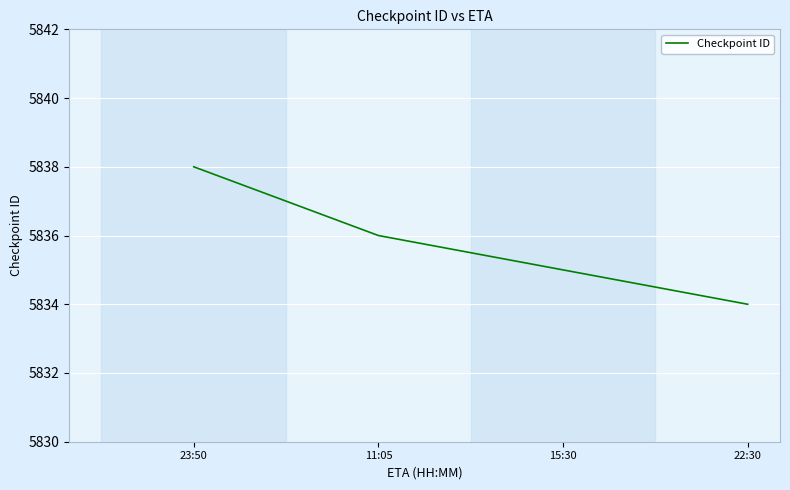

What position from the right is 22:30?

1